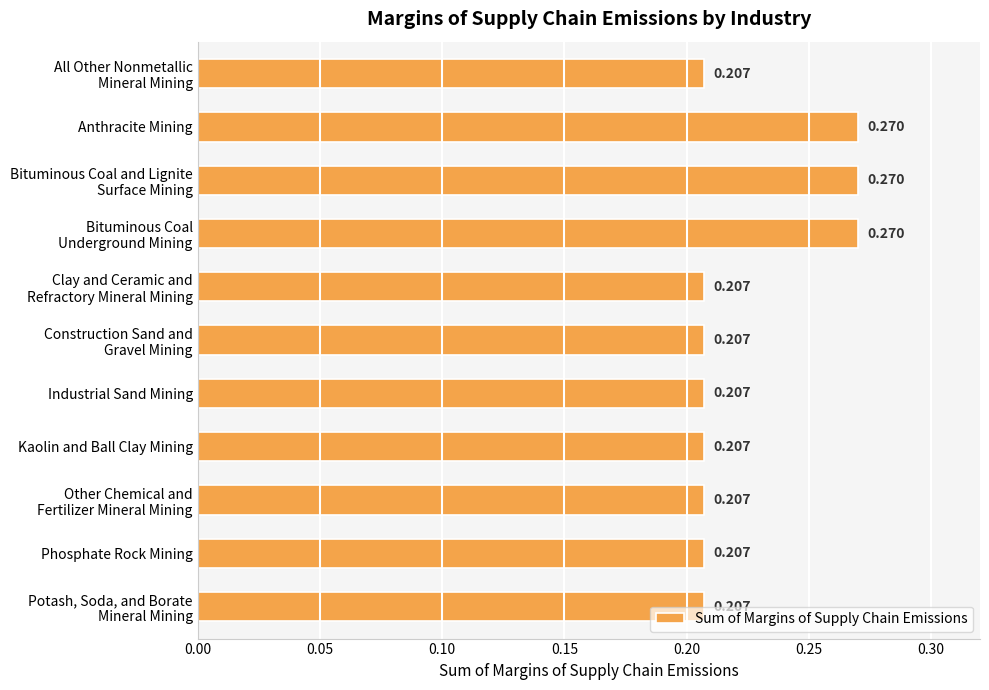

Between Anthracite Mining and Phosphate Rock Mining, which is larger?

Anthracite Mining